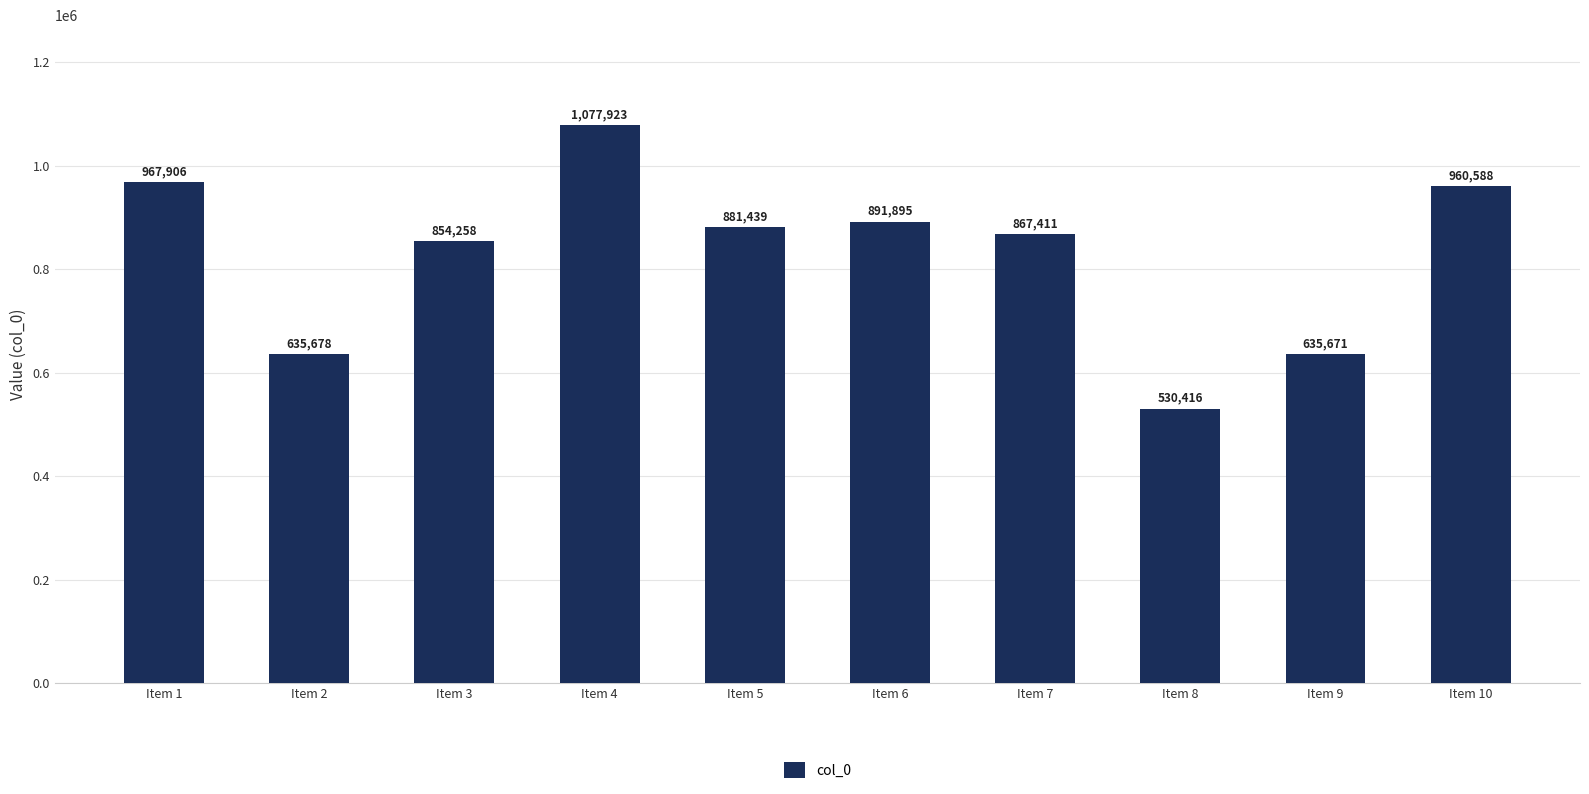

What is the greatest value displayed?

1077923